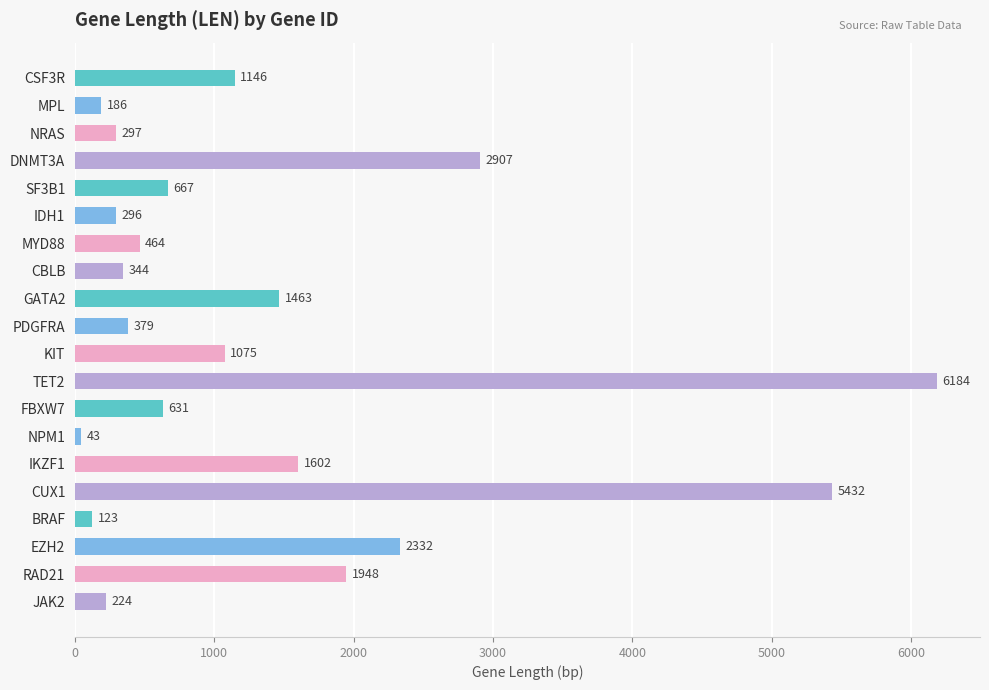

At which category does the chart reach its peak across all series?

TET2